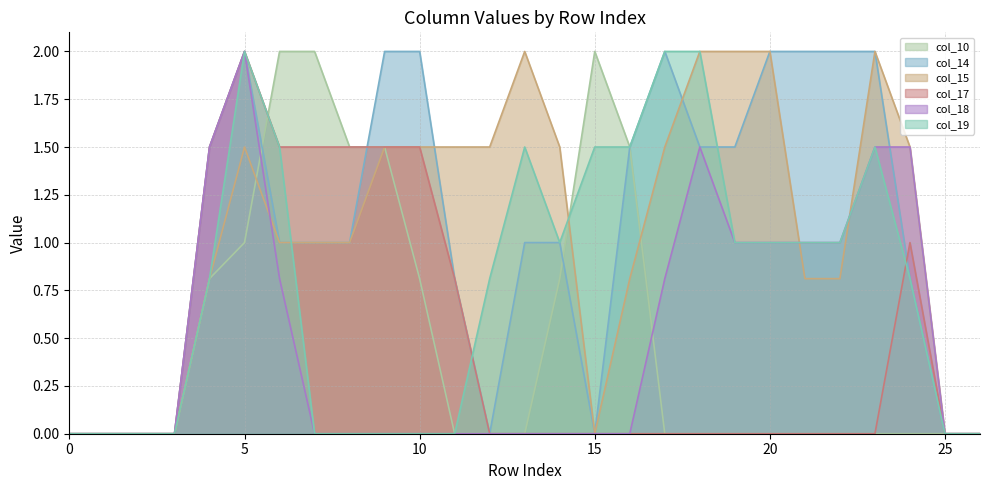

Reading left to right, transcribe all the data shown in this chart.

col_10: 0=0.0	1=0.0	2=0.0	3=0.0	4=0.8	5=1.0	6=2.0	7=2.0	8=1.5	9=1.5	10=0.8	11=0.0	12=0.0	13=0.0	14=0.8	15=2.0	16=1.5	17=0.0	18=0.0	19=0.0	20=0.0	21=0.0	22=0.0	23=0.0	24=0.0	25=0.0	26=0.0
col_14: 0=0.0	1=0.0	2=0.0	3=0.0	4=1.5	5=2.0	6=1.0	7=1.0	8=1.0	9=2.0	10=2.0	11=0.8	12=0.0	13=1.0	14=1.0	15=0.0	16=1.5	17=2.0	18=1.5	19=1.5	20=2.0	21=2.0	22=2.0	23=2.0	24=0.8	25=0.0	26=0.0
col_15: 0=0.0	1=0.0	2=0.0	3=0.0	4=0.8	5=1.5	6=1.0	7=1.0	8=1.0	9=1.5	10=1.5	11=1.5	12=1.5	13=2.0	14=1.5	15=0.0	16=0.8	17=1.5	18=2.0	19=2.0	20=2.0	21=0.8	22=0.8	23=2.0	24=1.5	25=0.0	26=0.0
col_17: 0=0.0	1=0.0	2=0.0	3=0.0	4=1.5	5=2.0	6=1.5	7=1.5	8=1.5	9=1.5	10=1.5	11=0.8	12=0.0	13=0.0	14=0.0	15=0.0	16=0.0	17=0.0	18=0.0	19=0.0	20=0.0	21=0.0	22=0.0	23=0.0	24=1.0	25=0.0	26=0.0
col_18: 0=0.0	1=0.0	2=0.0	3=0.0	4=1.5	5=2.0	6=0.8	7=0.0	8=0.0	9=0.0	10=0.0	11=0.0	12=0.0	13=0.0	14=0.0	15=0.0	16=0.0	17=0.8	18=1.5	19=1.0	20=1.0	21=1.0	22=1.0	23=1.5	24=1.5	25=0.0	26=0.0
col_19: 0=0.0	1=0.0	2=0.0	3=0.0	4=0.8	5=2.0	6=1.5	7=0.0	8=0.0	9=0.0	10=0.0	11=0.0	12=0.8	13=1.5	14=1.0	15=1.5	16=1.5	17=2.0	18=2.0	19=1.0	20=1.0	21=1.0	22=1.0	23=1.5	24=0.8	25=0.0	26=0.0